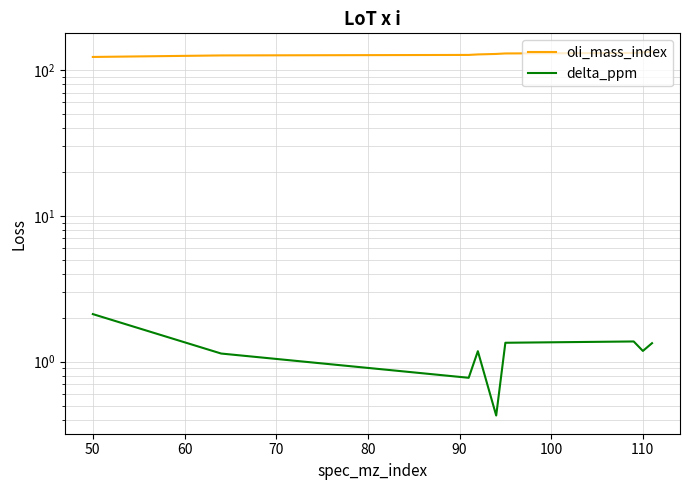

Is the value of oli_mass_index at 90 greater than the value of delta_ppm at 110?

Yes